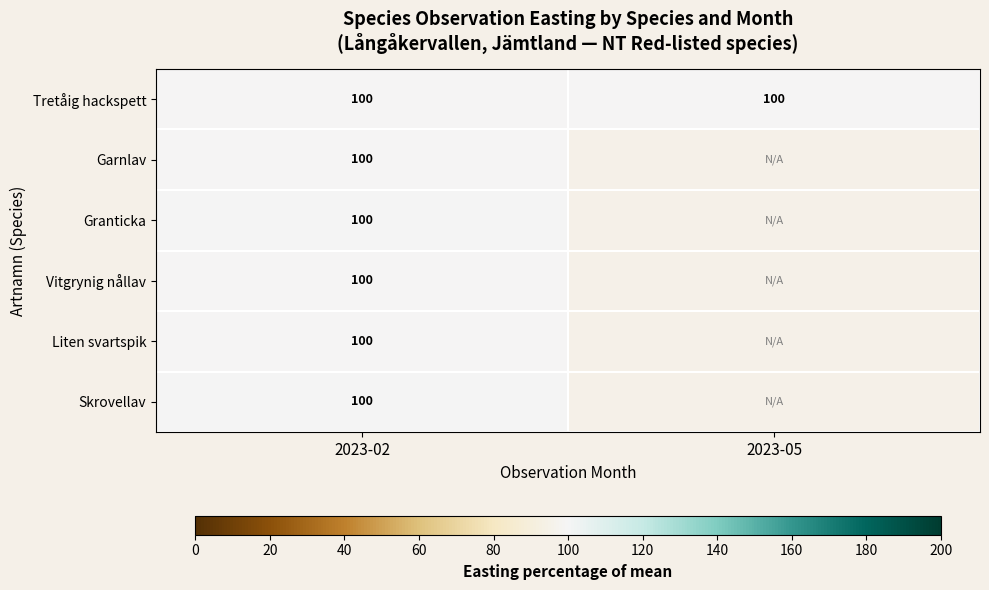

Rank the categories by Tretåig hackspett value from lowest to highest.

2023-05, 2023-02